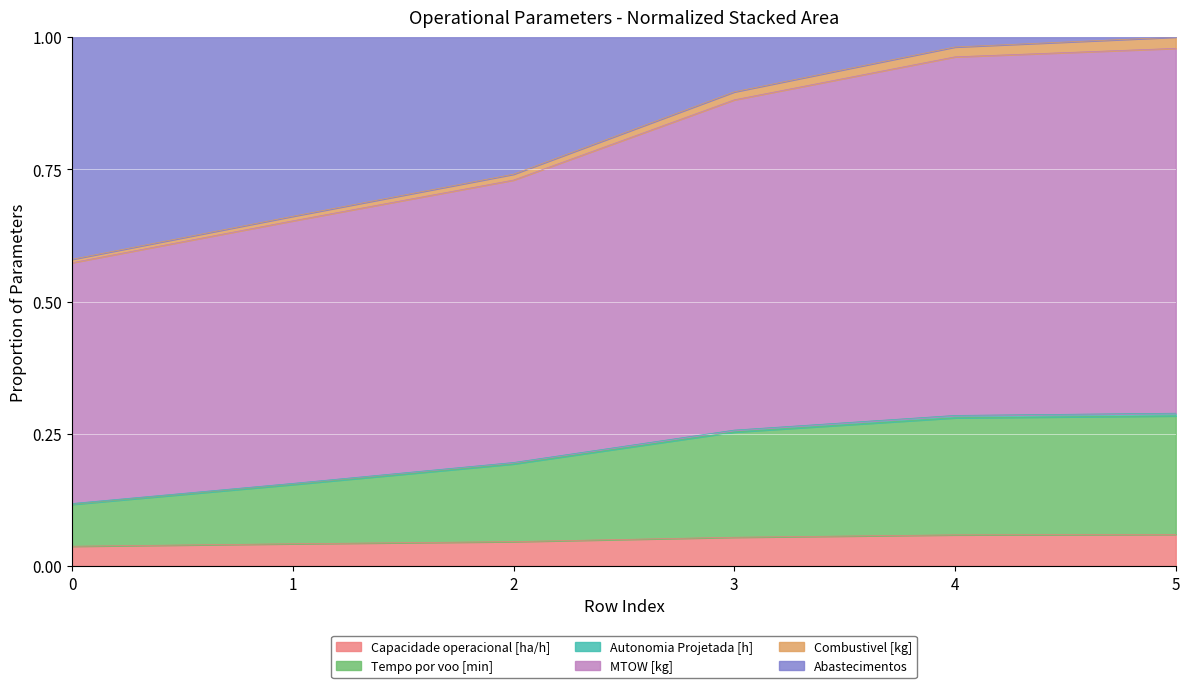

What value does the Tempo por voo [min] series have at 5?

0.3